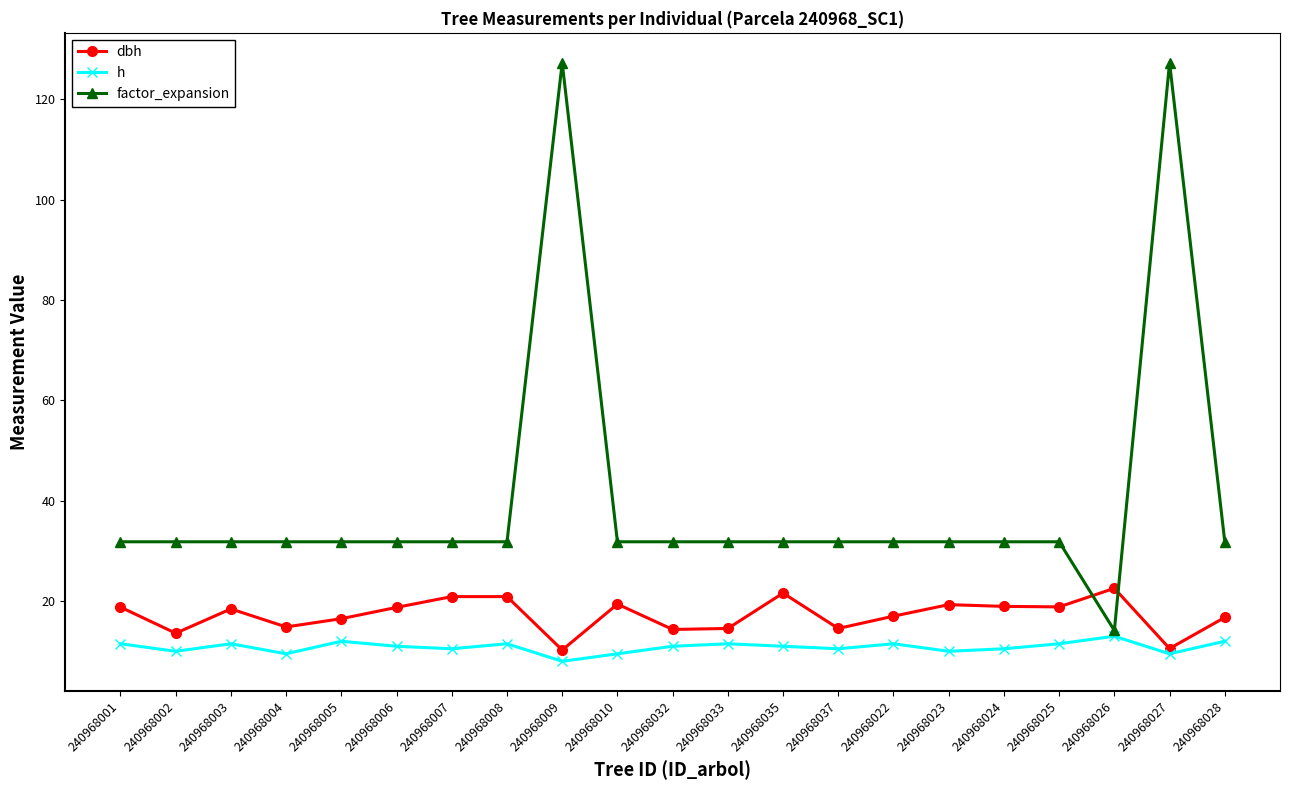

What is the smallest value displayed?

8.0